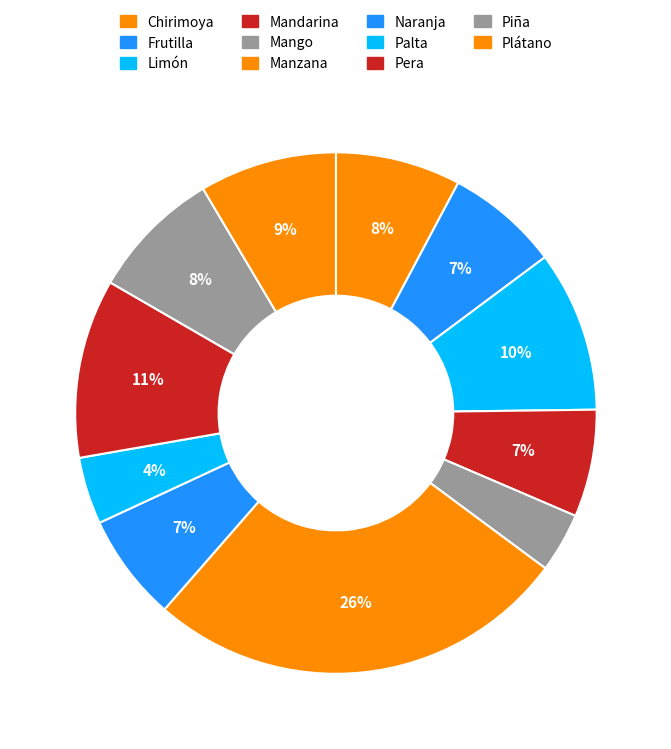

Count the number of slices in the pie.

11